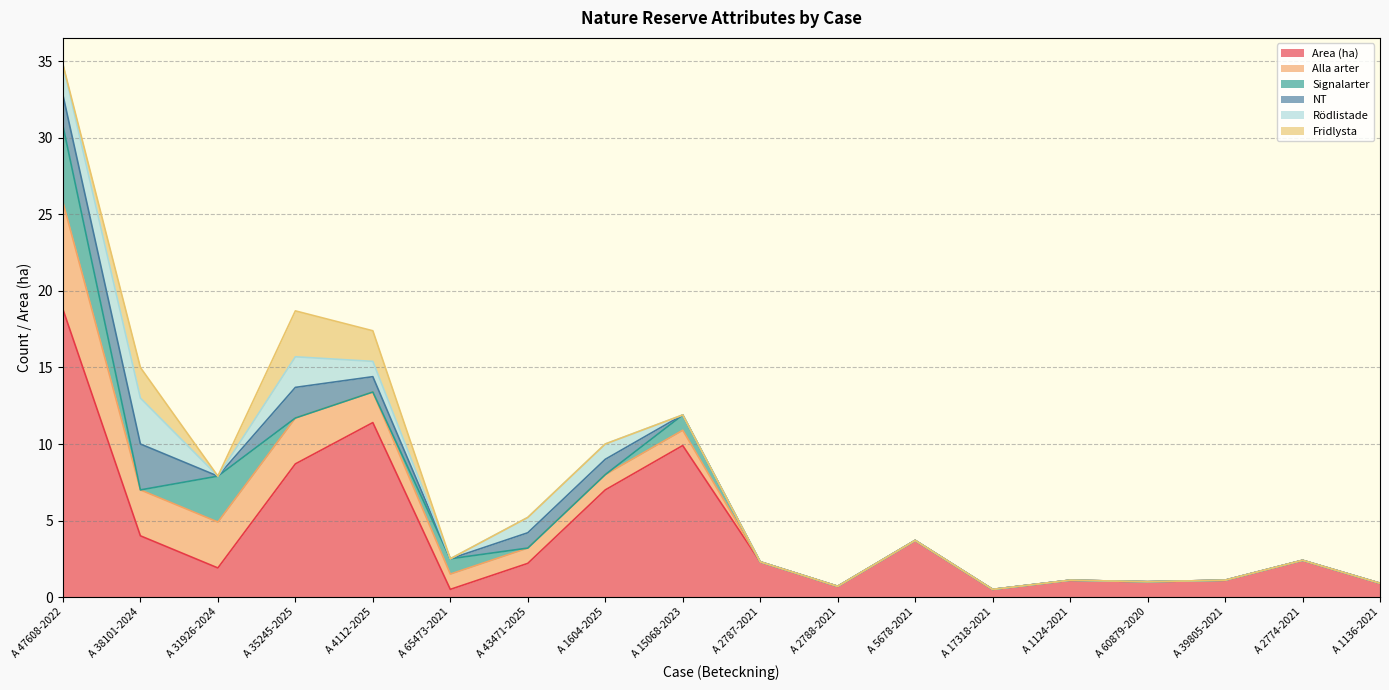

What is the maximum value shown in the chart?

18.8